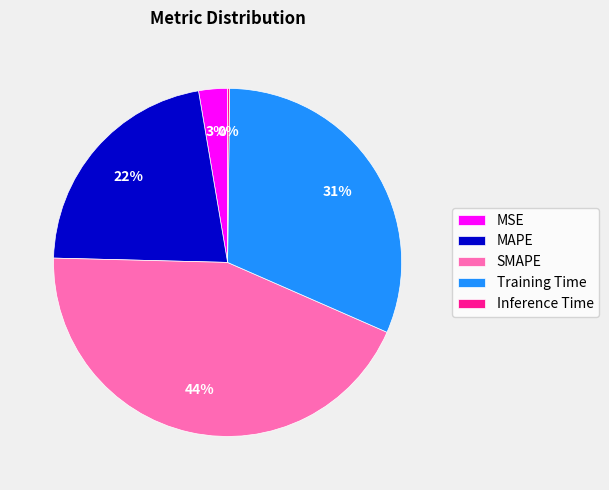

Is the sum of Training Time and MSE greater than half?

No